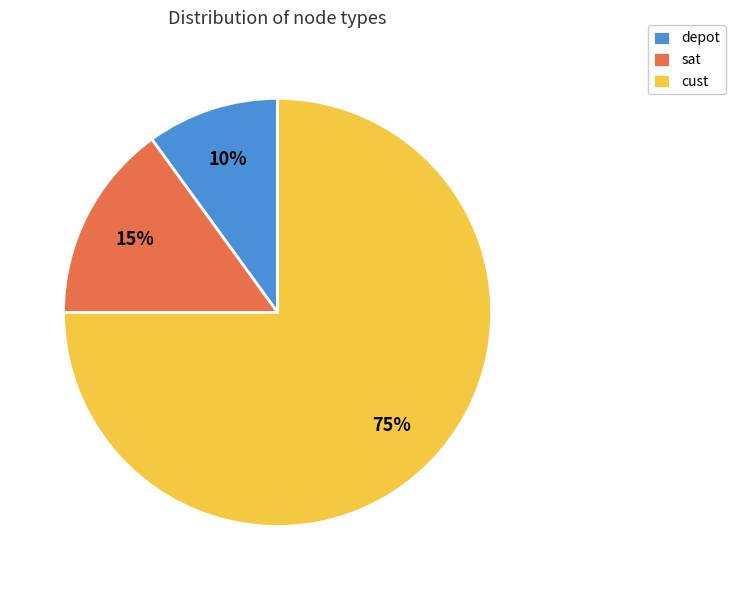

Is it true that cust is 75% of the pie?

True